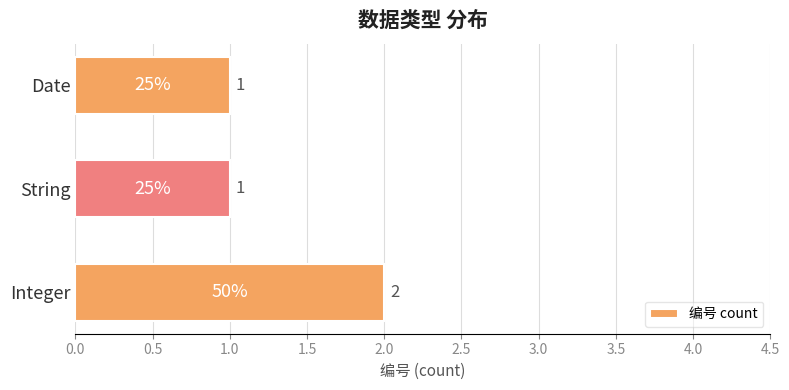

Reading bottom to top, list all the values displayed in this chart.

2	1	1